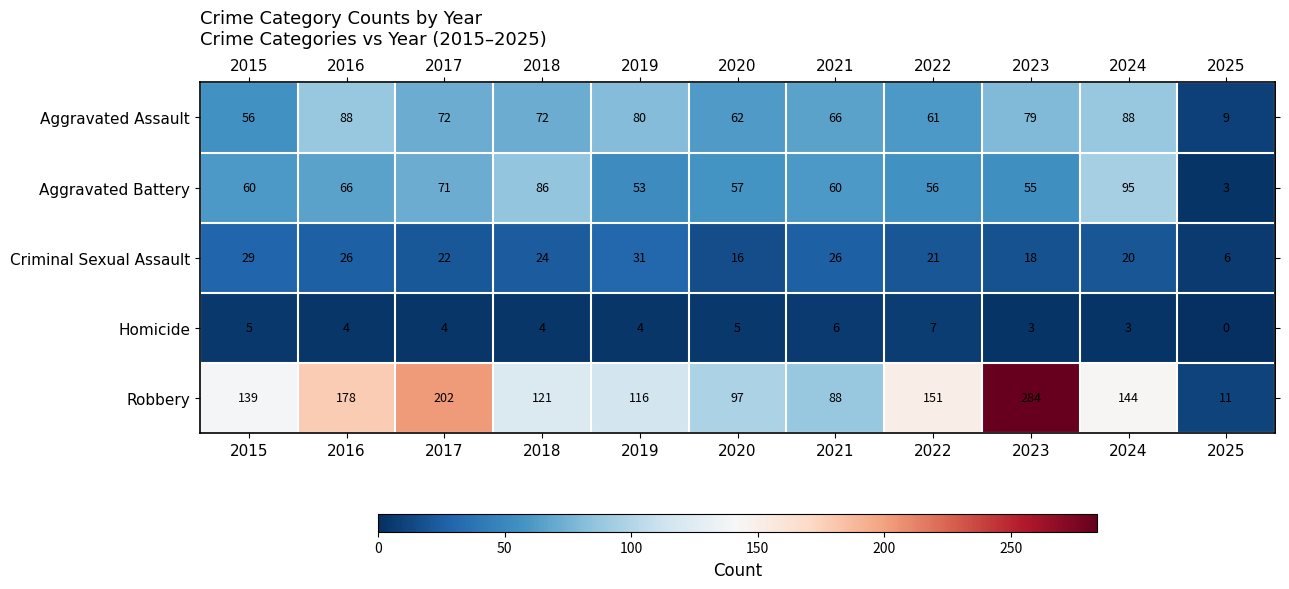

The value of Robbery at 2022 is 230. True or false?

False